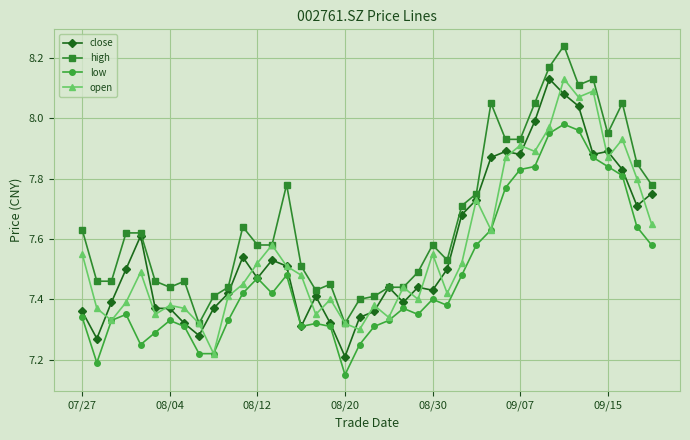

Which series has the largest total across all categories?

high